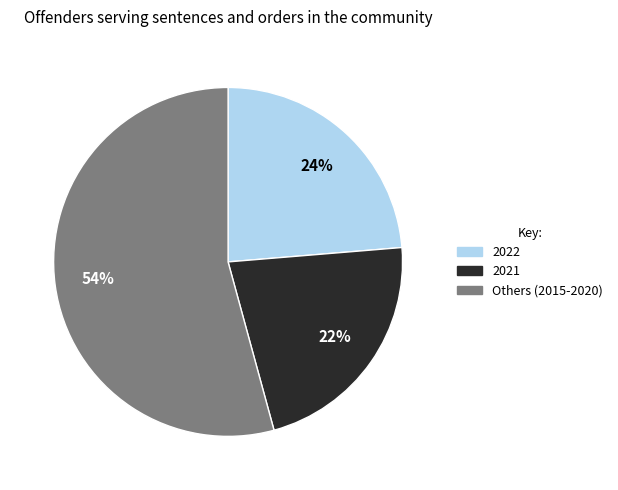

What percentage is the 2021 slice, to the nearest percent?

22%